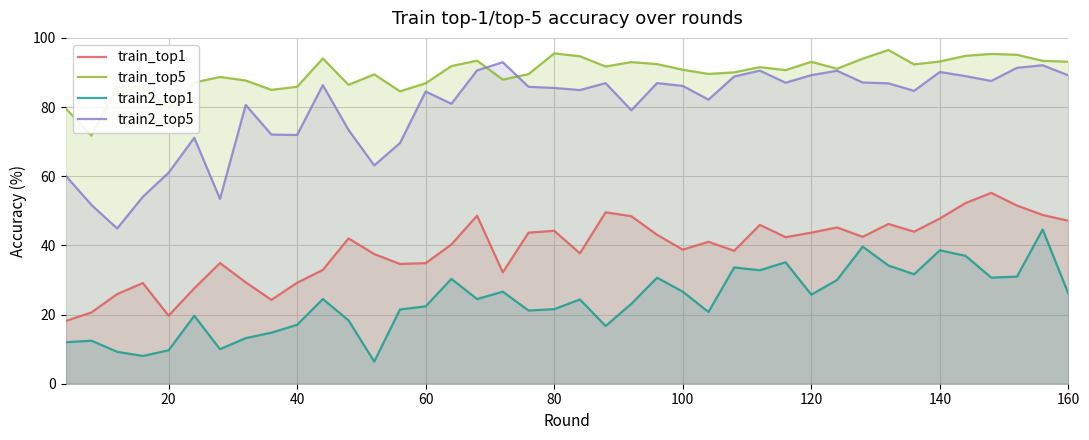

Which series has the widest spread of values?

train2_top5